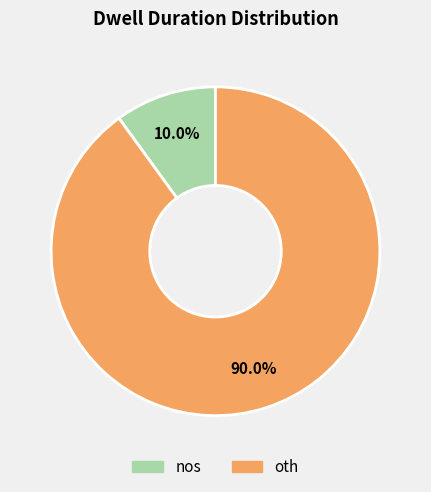

To the nearest percent, what portion does nos represent?

10%